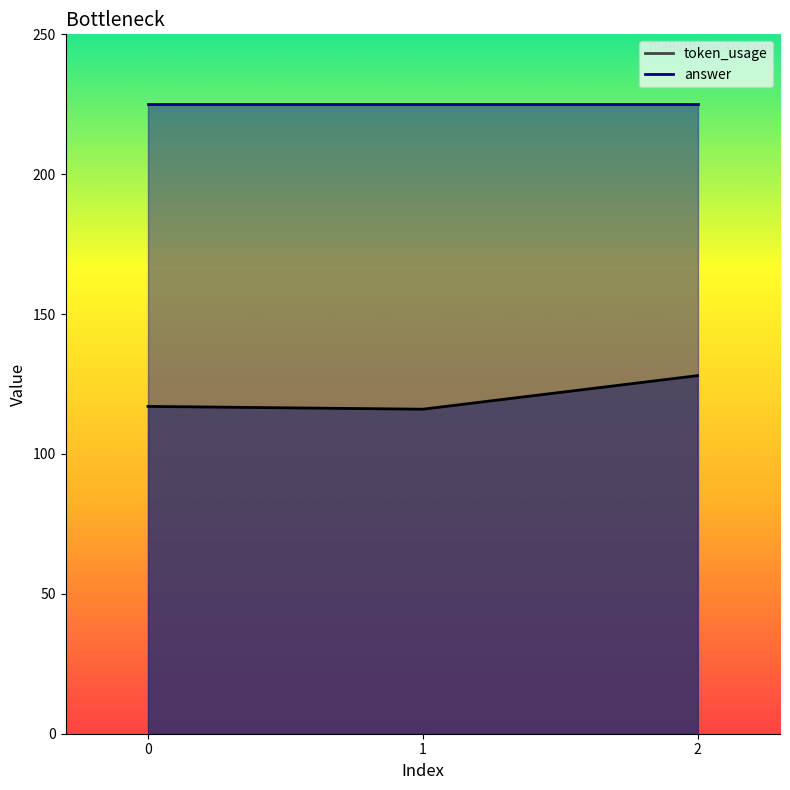

Rank the categories by value from highest to lowest.

2, 0, 1